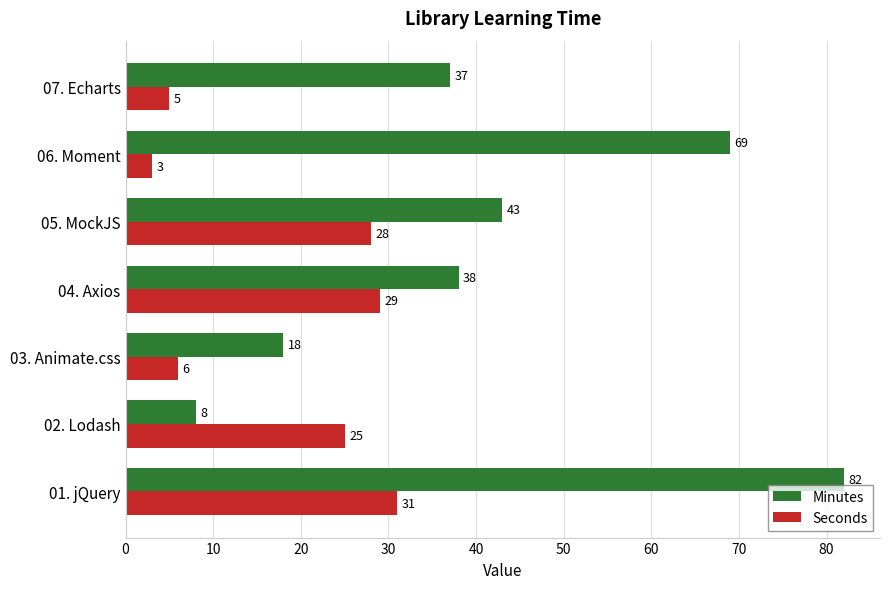

Rank the series at 05. MockJS from highest to lowest value.

Minutes, Seconds